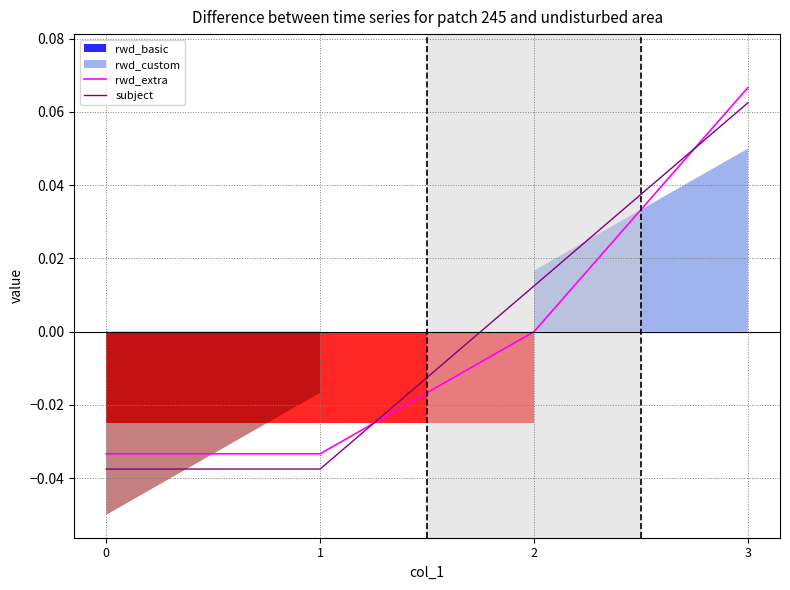

Read the rwd_extra value at 3.

0.1